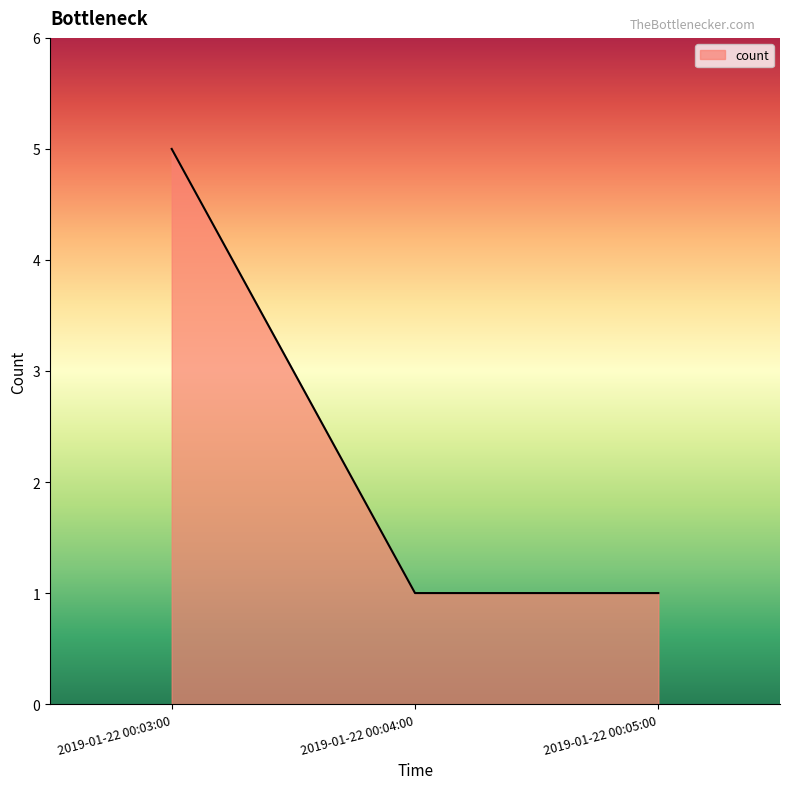

What is the change in value from 2019-01-22 00:03:00 to 2019-01-22 00:05:00?

-4